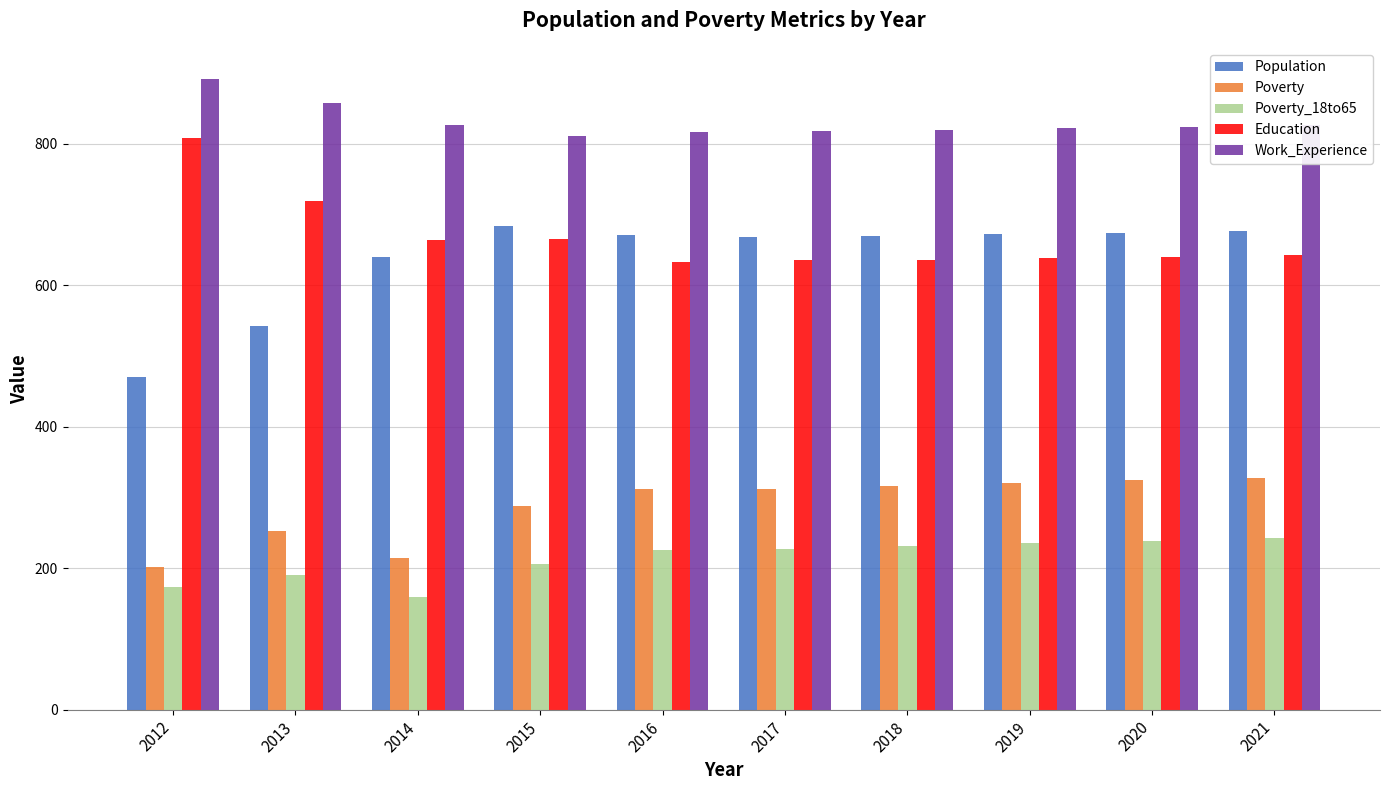

What is the maximum value shown in the chart?

891